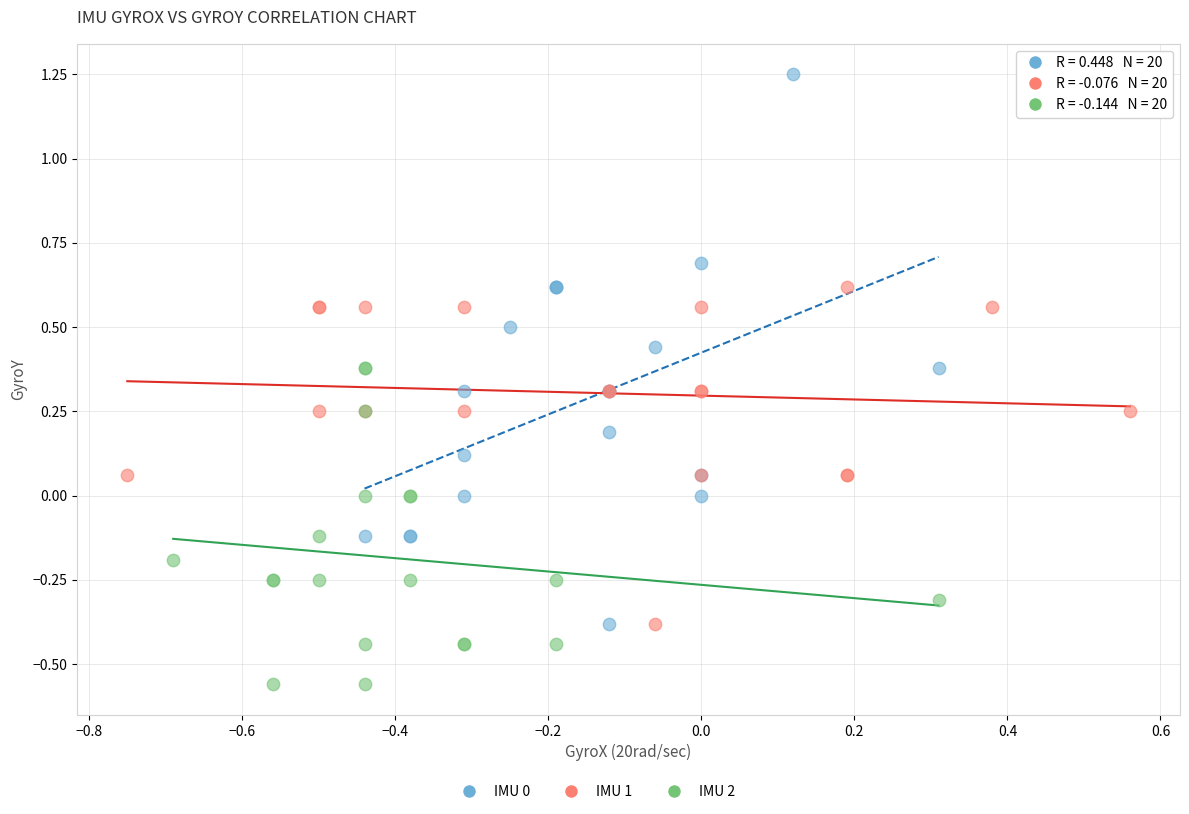

Which series contains the highest Y value?

IMU 0